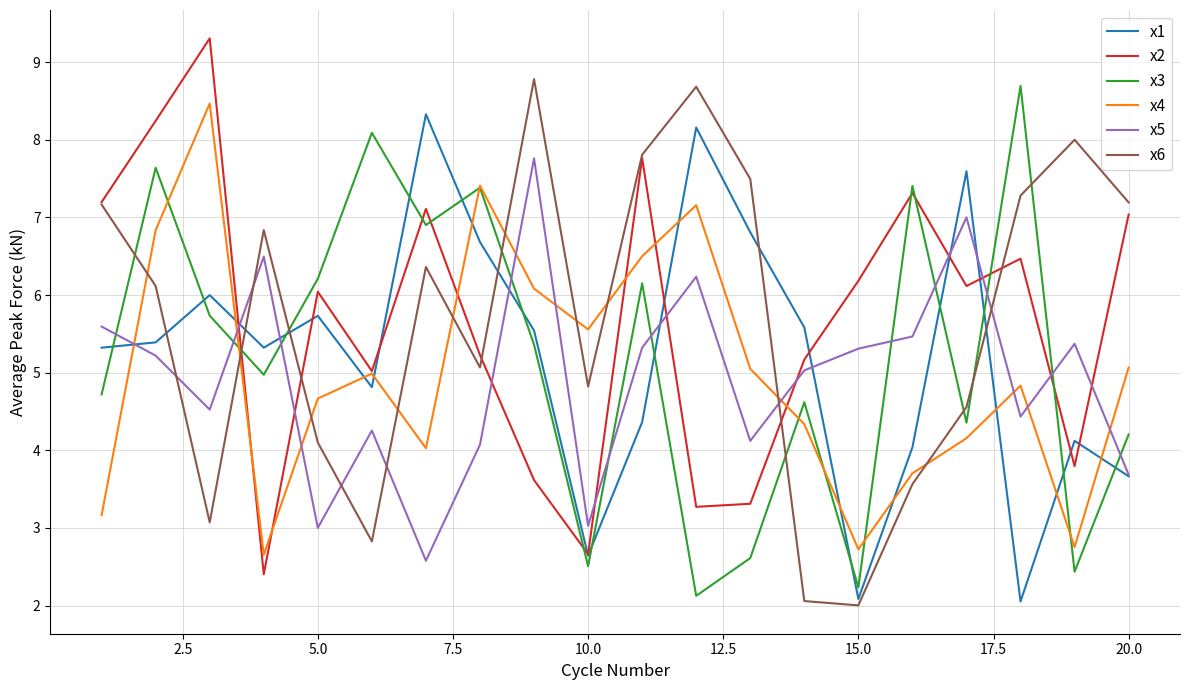

What are all the series names shown in the legend?

x1, x2, x3, x4, x5, x6